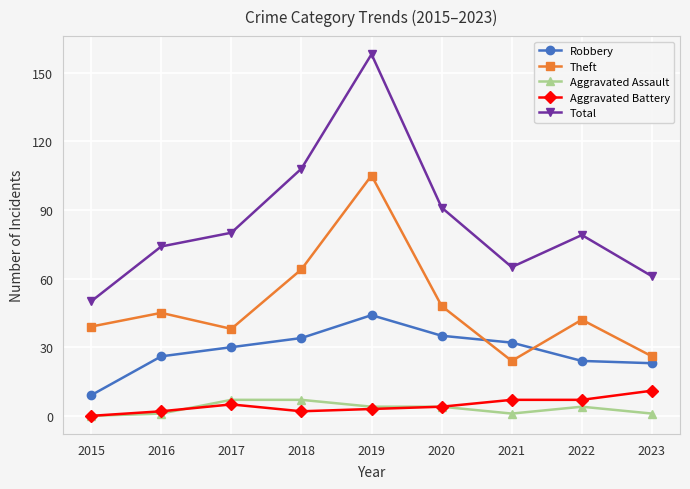

Which series changed the most between 2017 and 2023?

Total